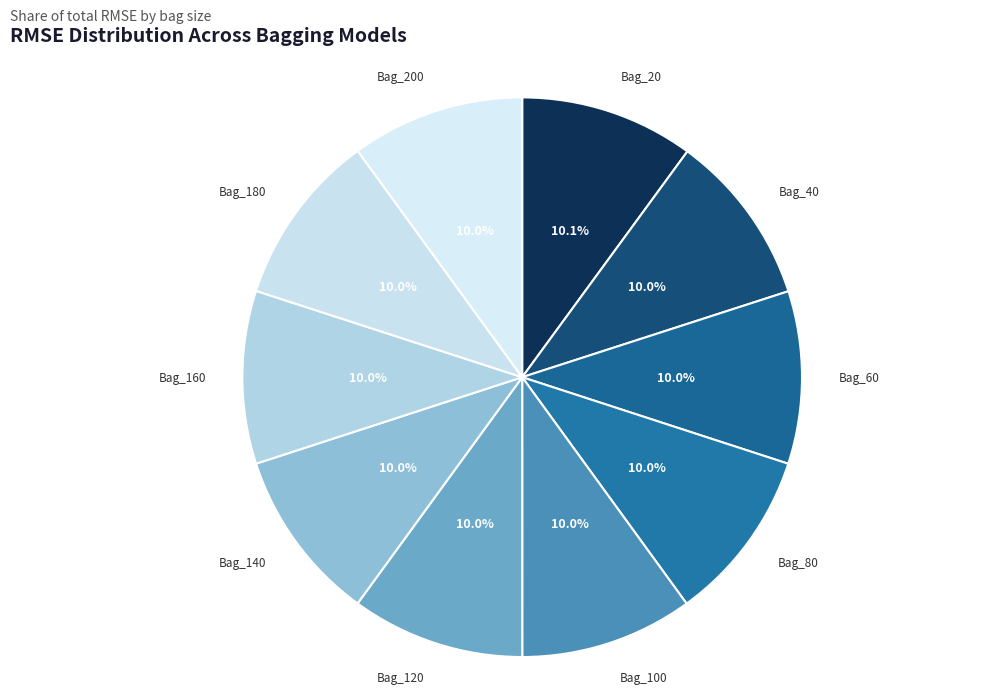

What percentage do Bag_180 and Bag_80 together represent?

20.0%